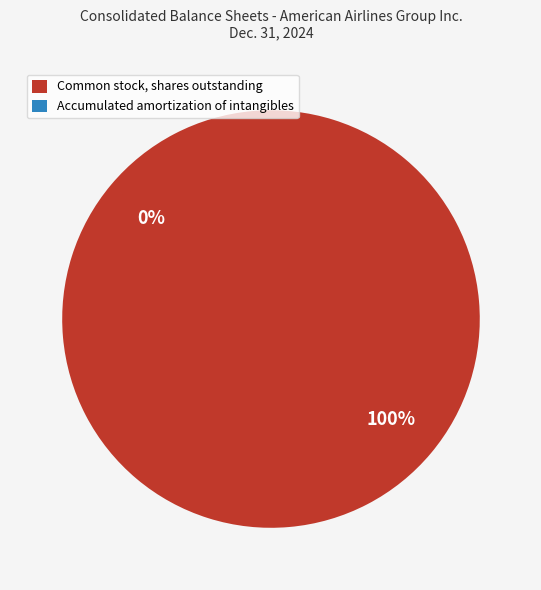

What is the smallest slice in the pie chart?

Accumulated amortization of intangibles